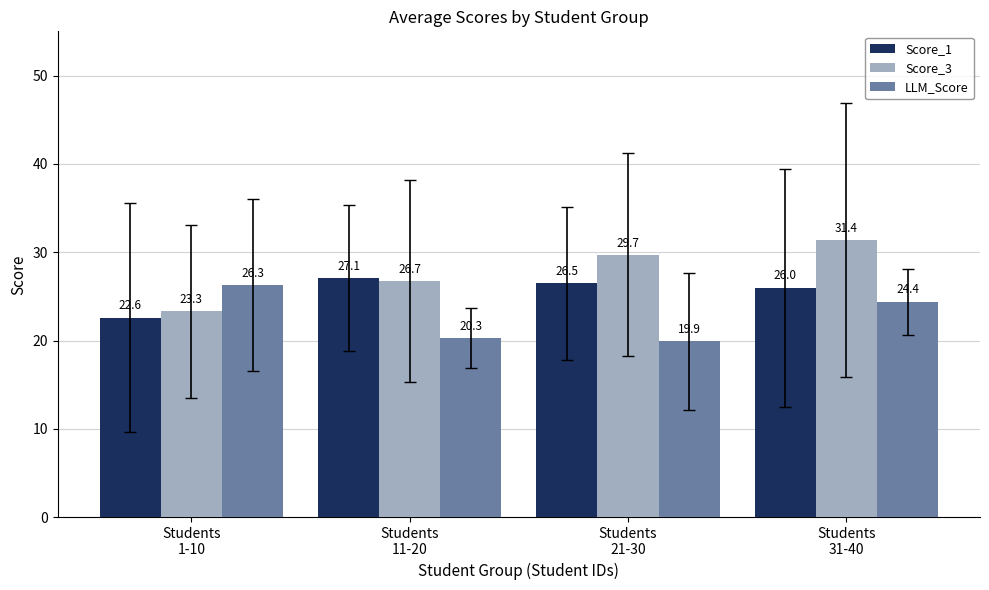

What is the difference between the Score_1 values at Students
11-20 and Students
31-40?

1.1